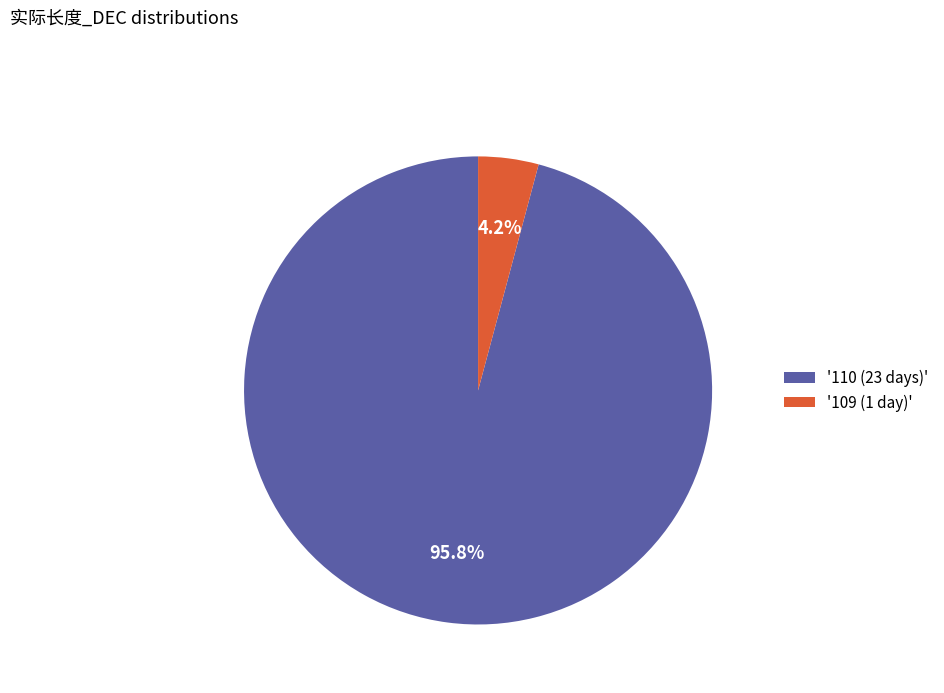

Does '110 (23 days)' represent more than half of the total?

Yes